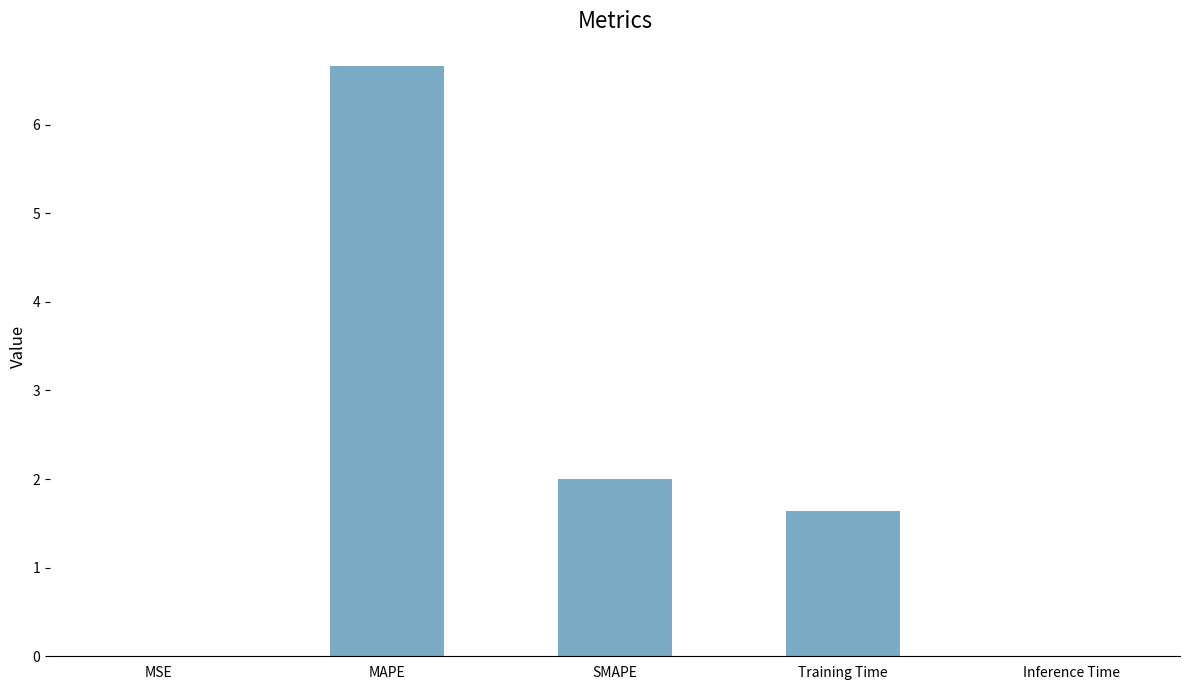

Are the bars grouped side by side (vs. stacked)?

No